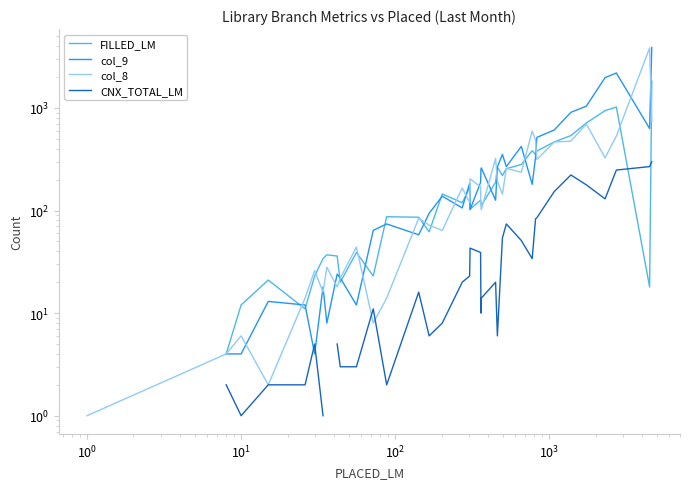

What is the value of the col_9 point at the 24th from the left?

250.0